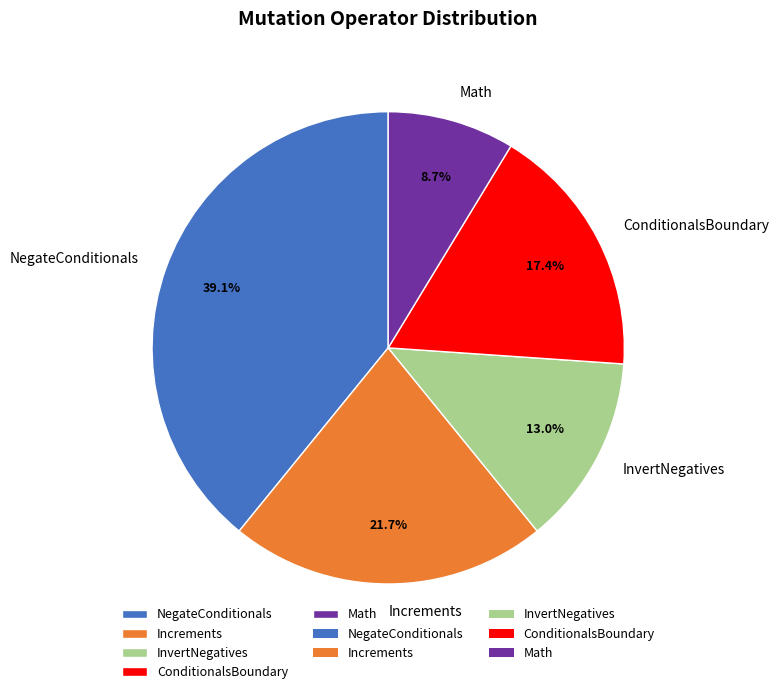

What is the largest slice in the pie chart?

NegateConditionals